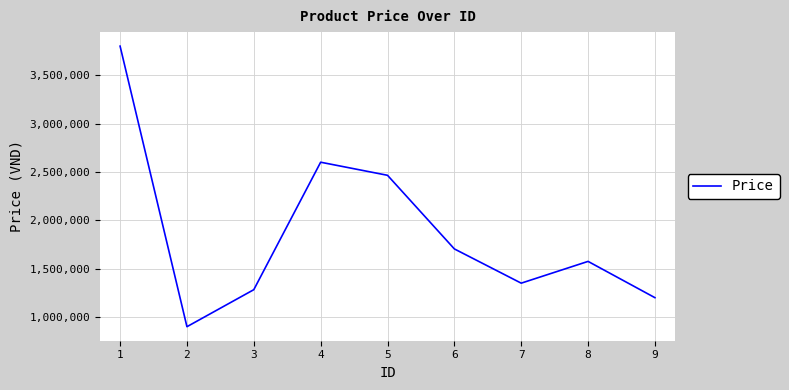

The chart shows a value of 5482928 at 1. True or false?

False